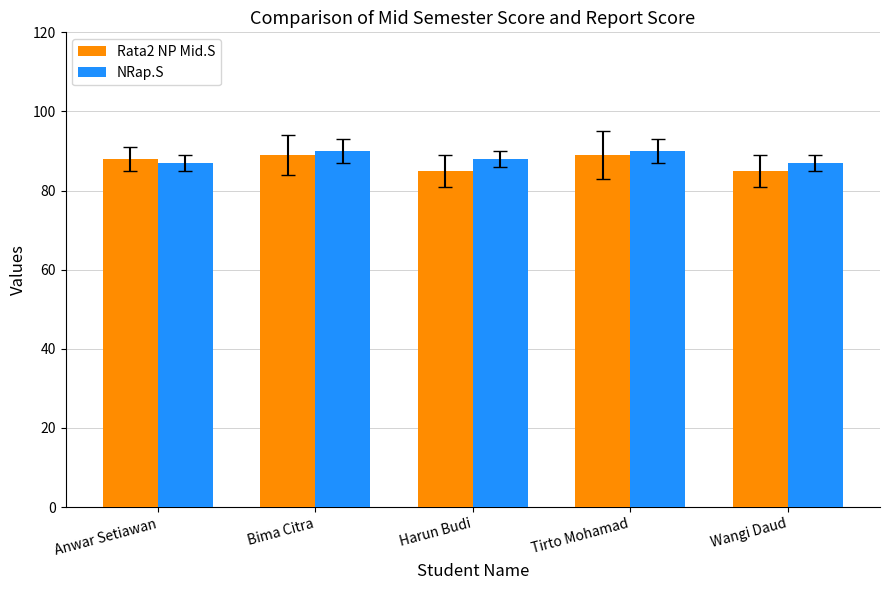

List the series in order of their peak value, highest first.

NRap.S, Rata2 NP Mid.S